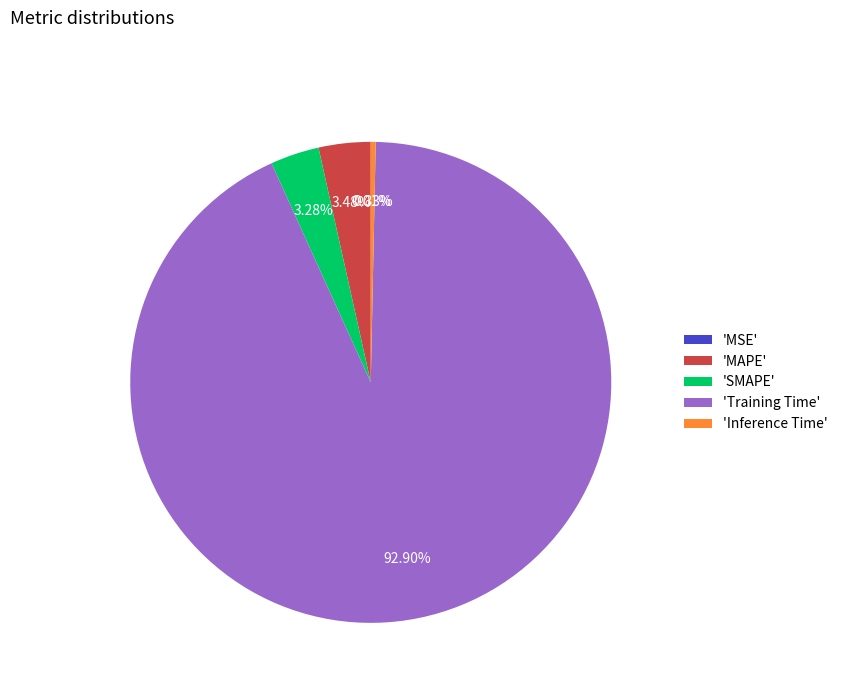

Is the sum of 'Inference Time' and 'SMAPE' greater than half?

No